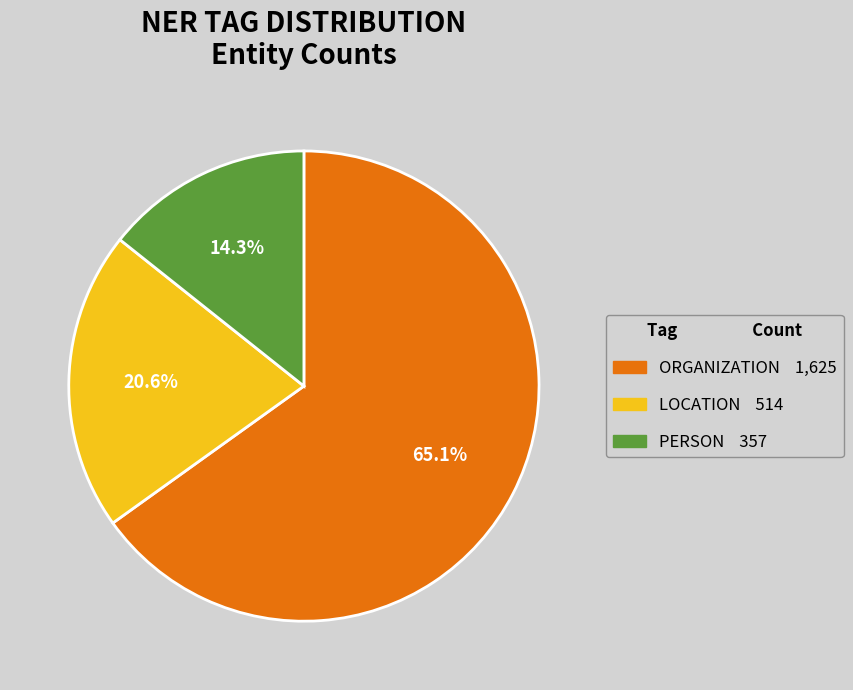

To the nearest percent, what percentage of the pie is ORGANIZATION?

65%